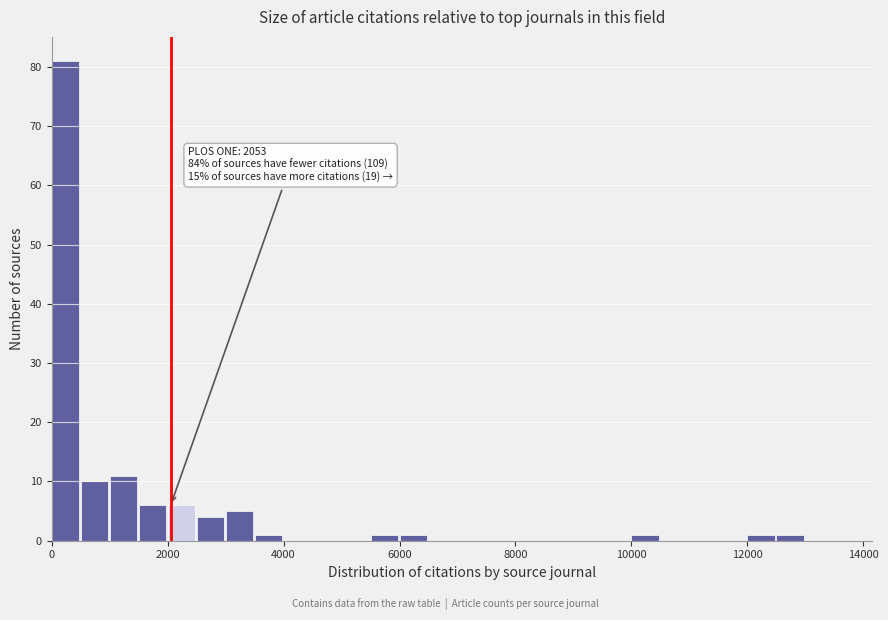

Around what value on the x-axis is the tallest bar? Give the approximate position of its centre, as read against the axis.

200